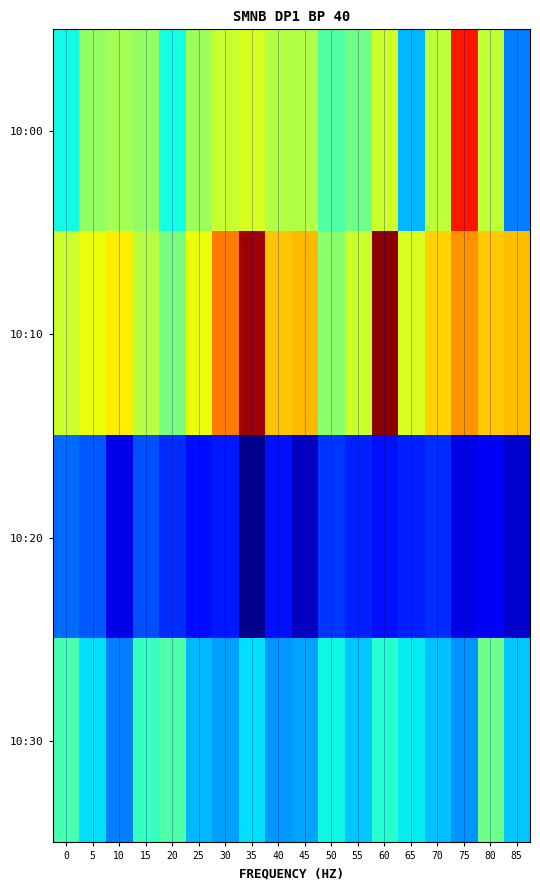

At which category is the sum across all series the highest?

60